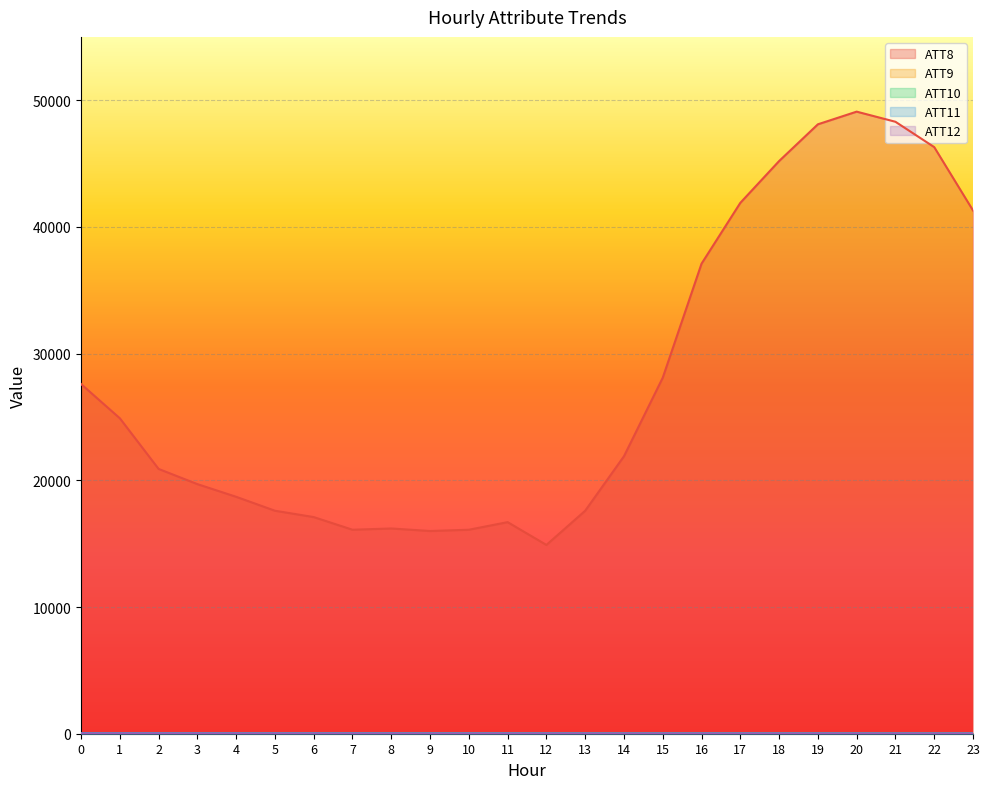

List the series in order of their peak value, highest first.

ATT8, ATT11, ATT9, ATT10, ATT12